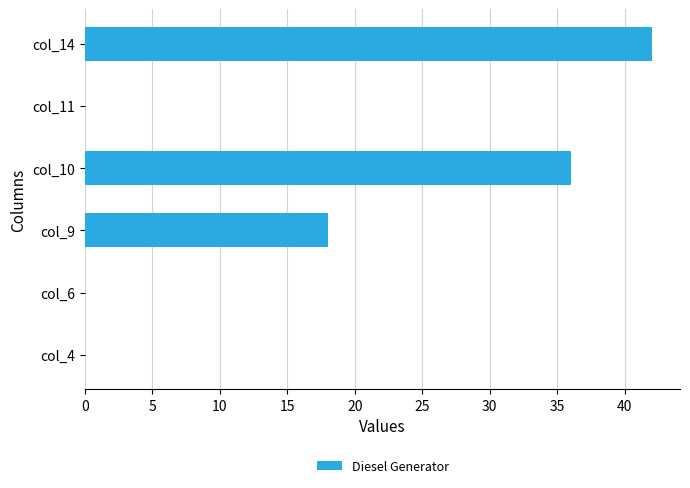

Are the bars horizontal?

Yes